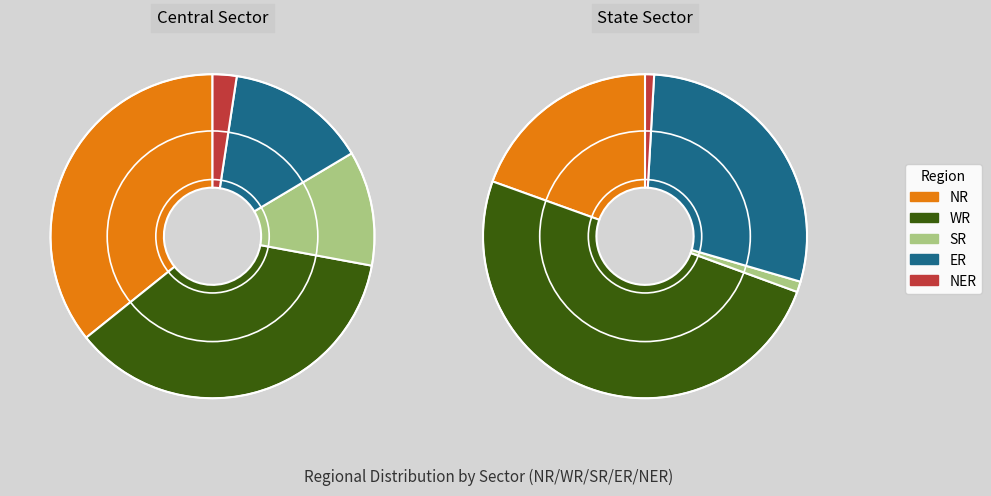

To the nearest percent, what portion does Central Sector represent?

49%